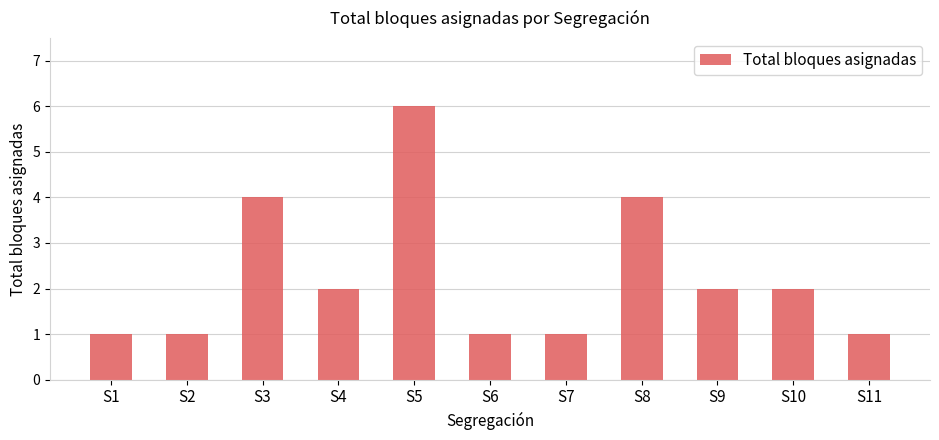

What is the average value?

2